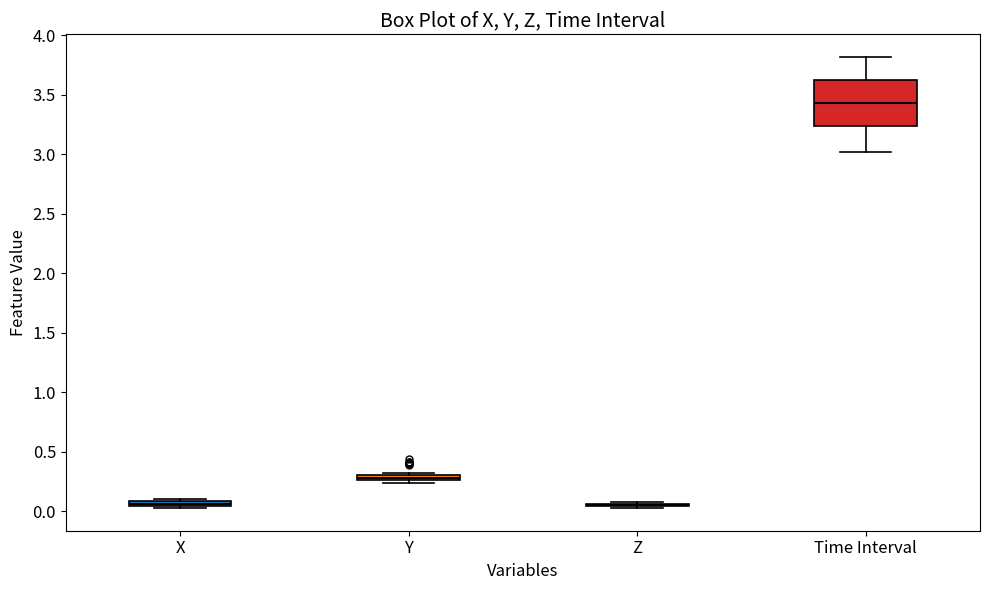

Comparing the boxes themselves (not the whiskers), which one is the tallest?

Time Interval